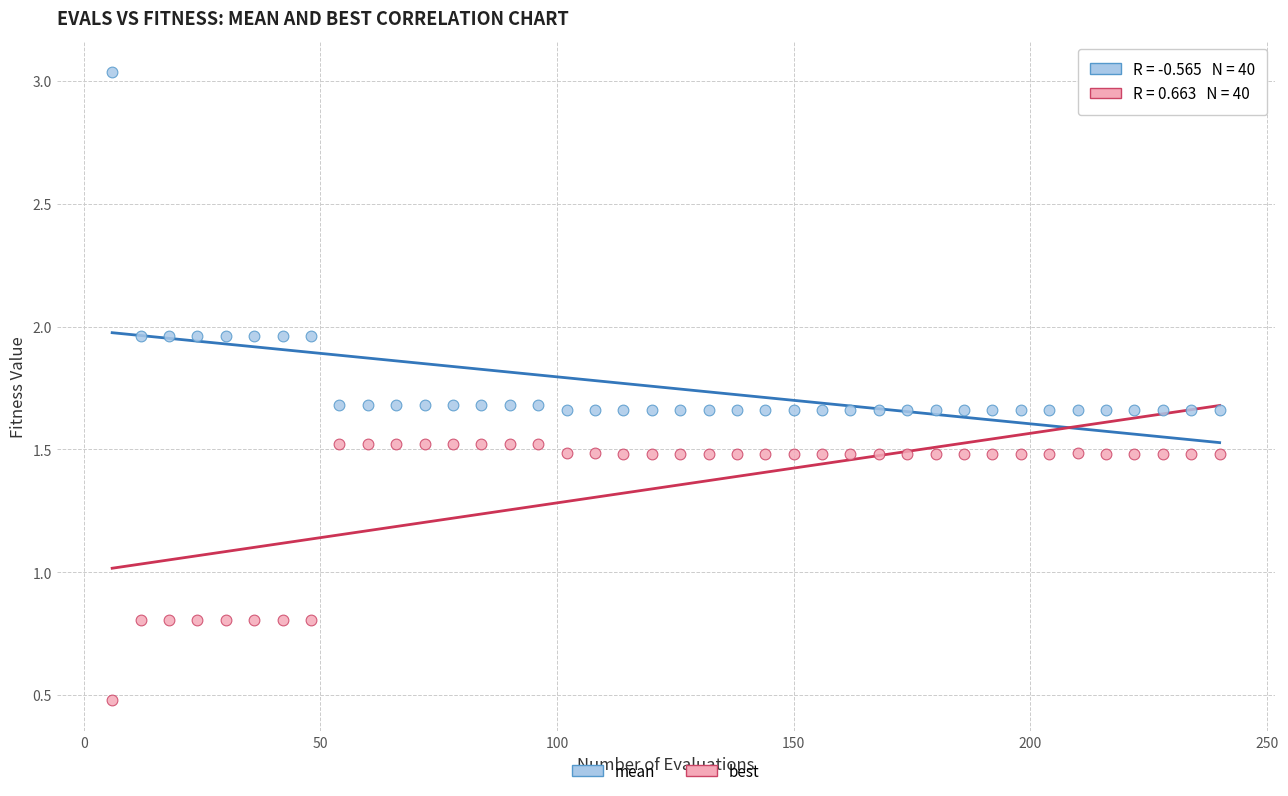

Across all data points, what is the range of Y values (max minus min)?

2.6